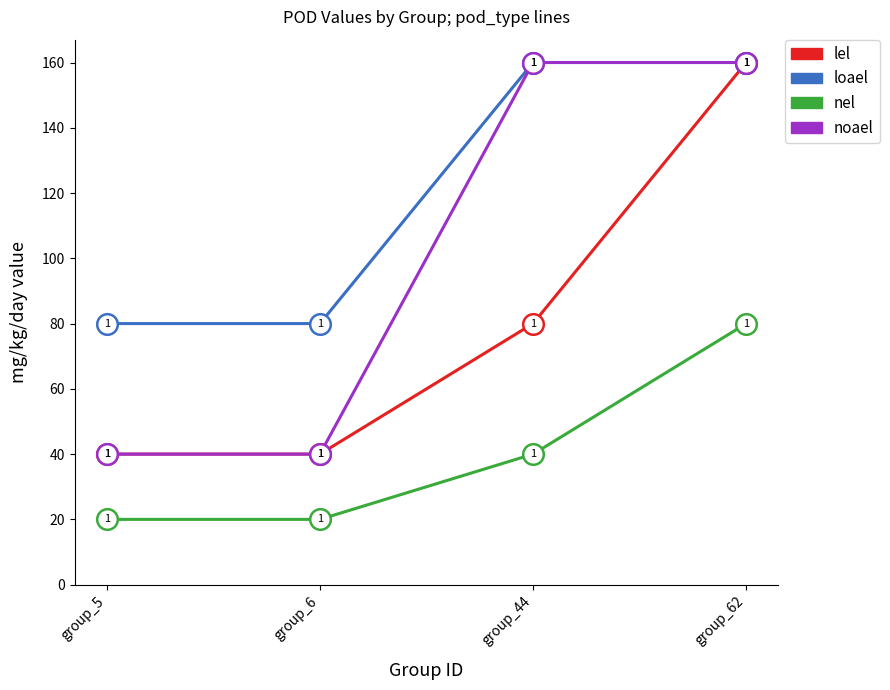

What is the spread (max minus min) of values at group_62?

80